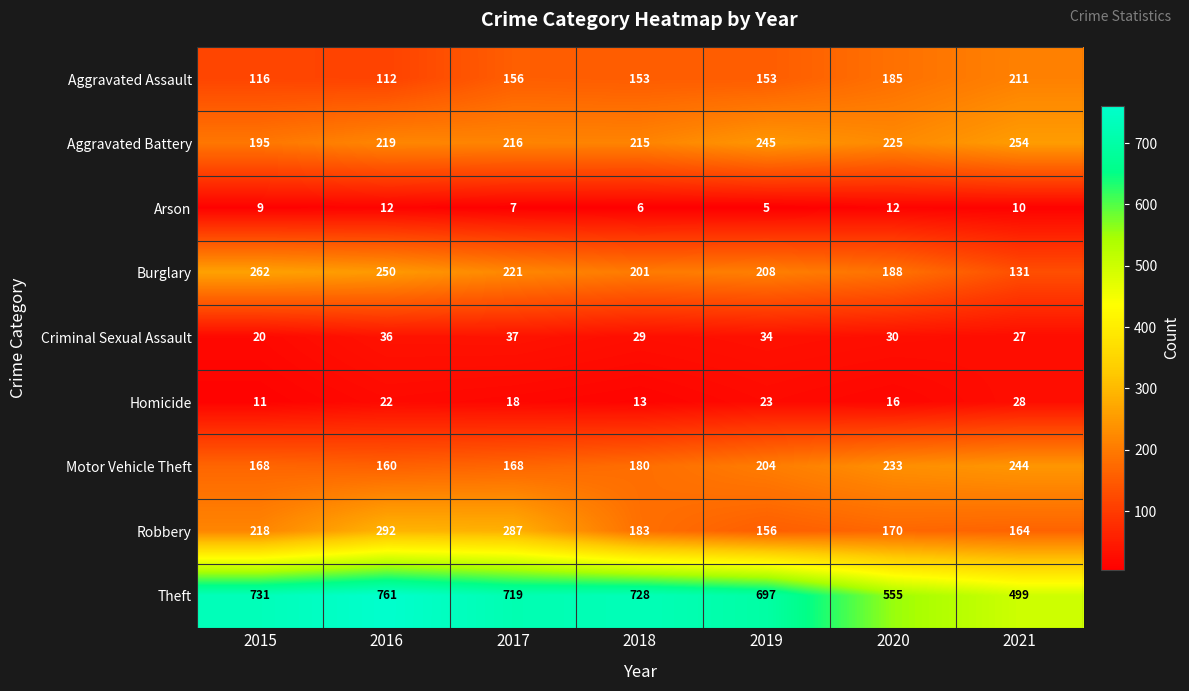

The Aggravated Assault series shows 211 at 2021. True or false?

True